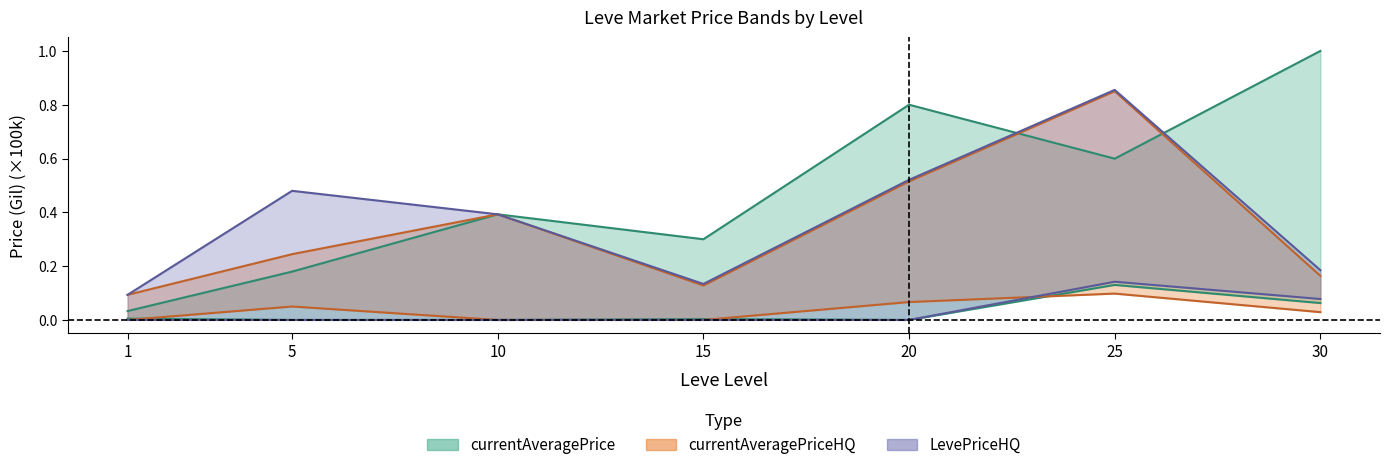

What is the spread (max minus min) of values at 5?

0.5